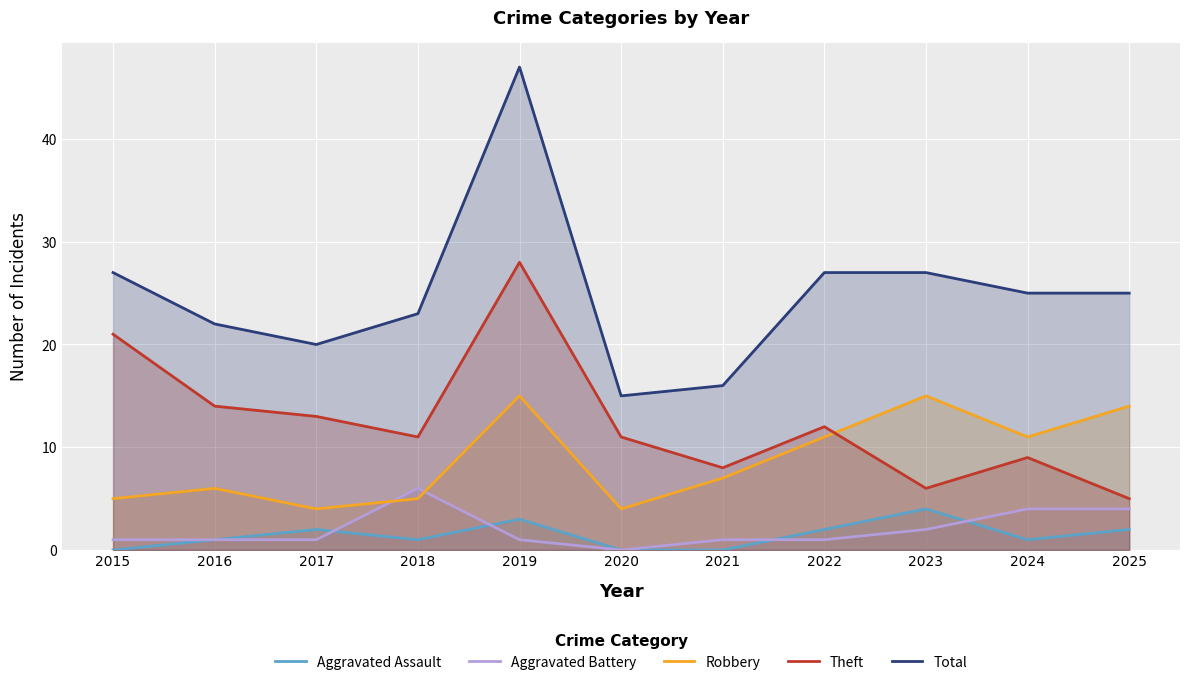

List the labels in order of Total value, largest first.

2019, 2015, 2022, 2023, 2024, 2025, 2018, 2016, 2017, 2021, 2020